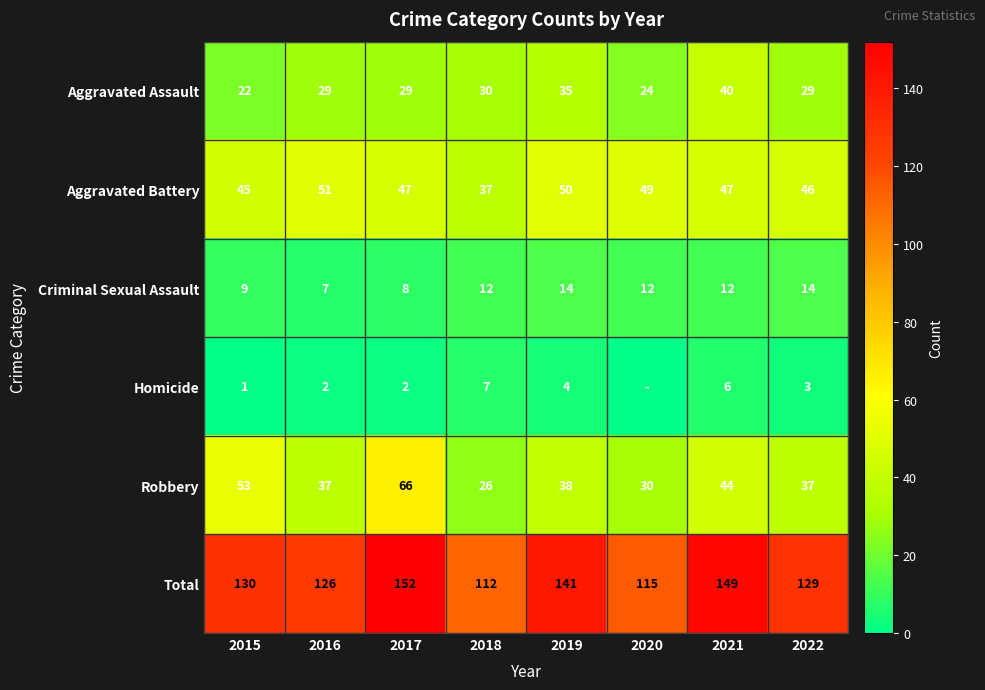

Rank the series at 2015 from highest to lowest value.

Total, Robbery, Aggravated Battery, Aggravated Assault, Criminal Sexual Assault, Homicide